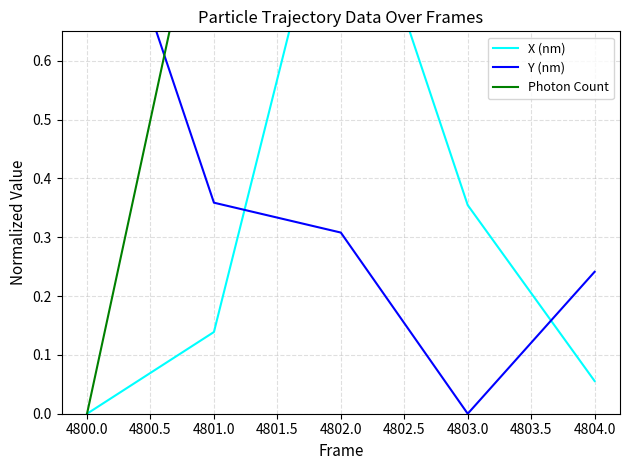

What is the value of the X (nm) point at the 3rd from the left?

1.0